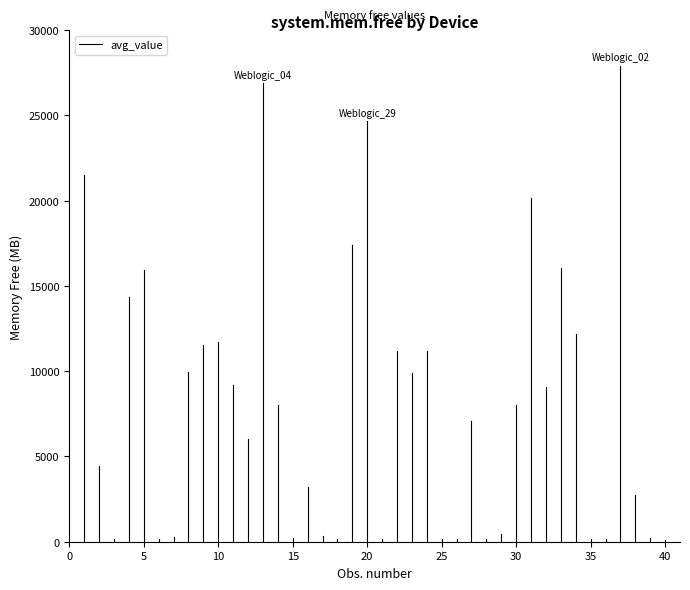

What is the average value?

10758